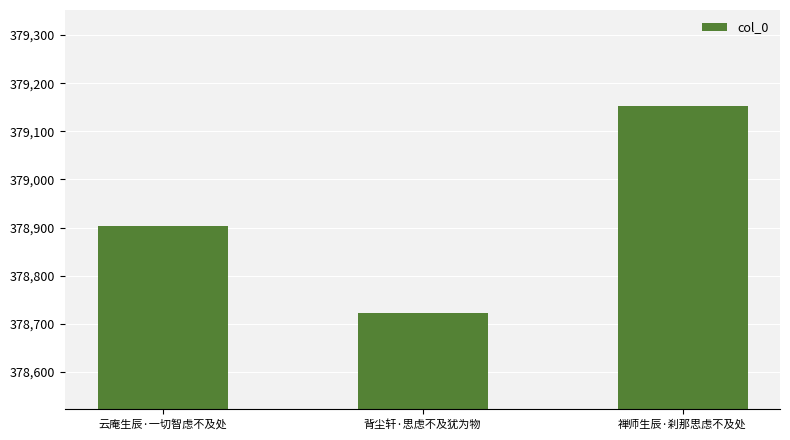

How many bars are there in total?

3